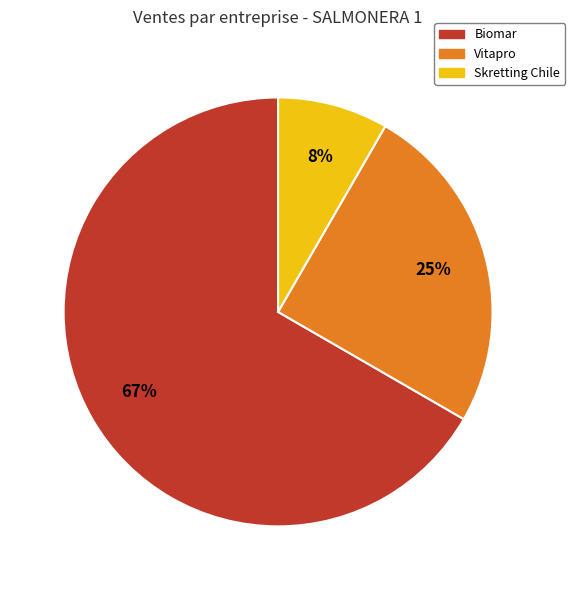

How many slices are in this pie chart?

3